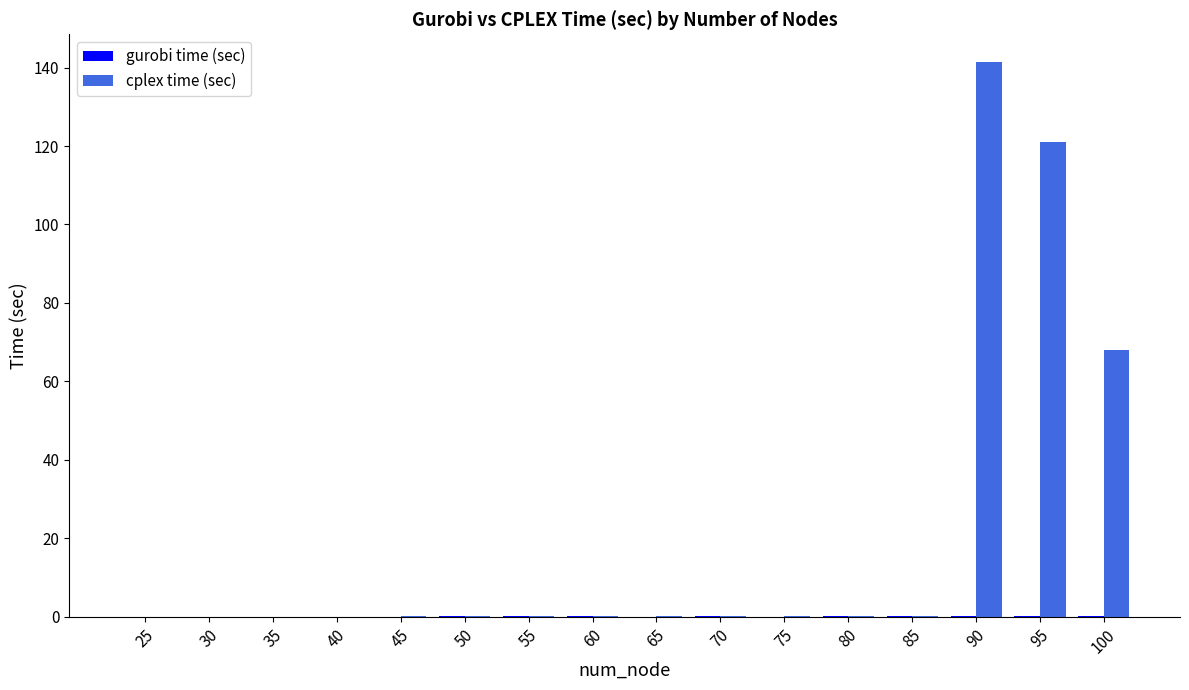

Which series has the largest total across all categories?

cplex time (sec)